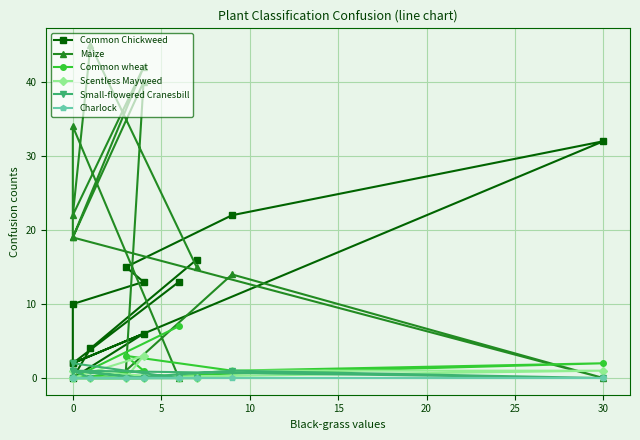

At how many categories does at least one series exceed 31?

5